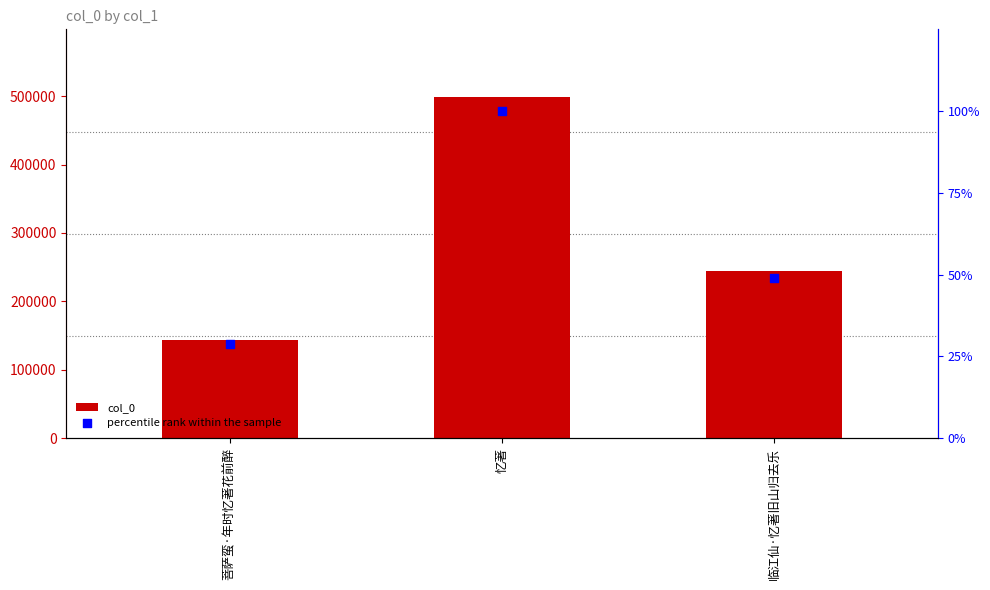

Which series has the largest Y range (max minus min)?

col_0